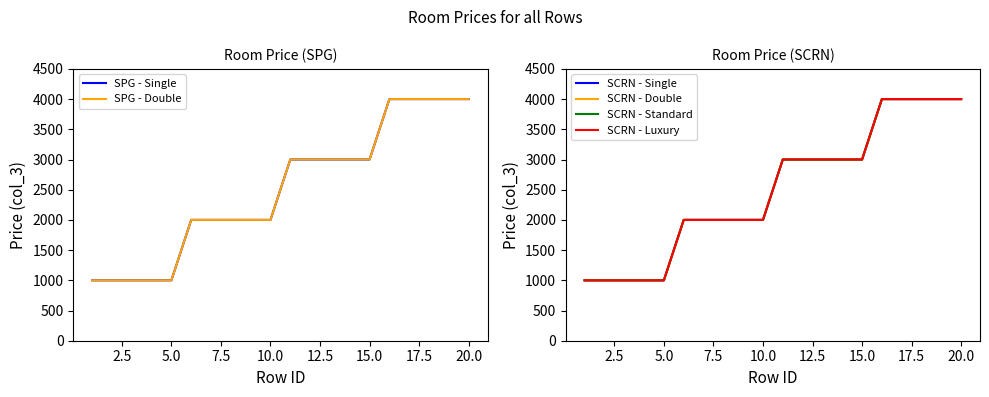

What is the maximum value shown in the chart?

4000